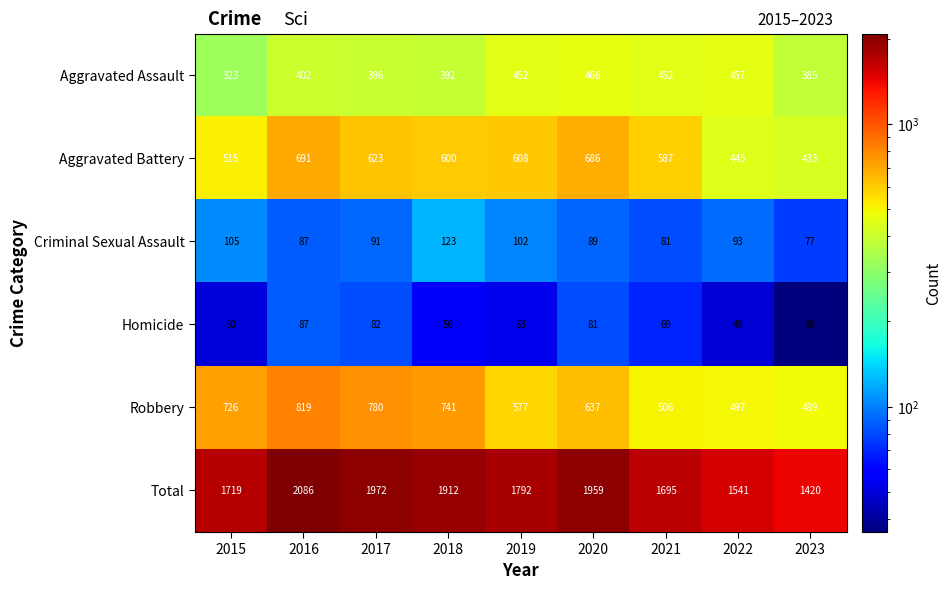

Where is Homicide nearest to the value 61?

2018